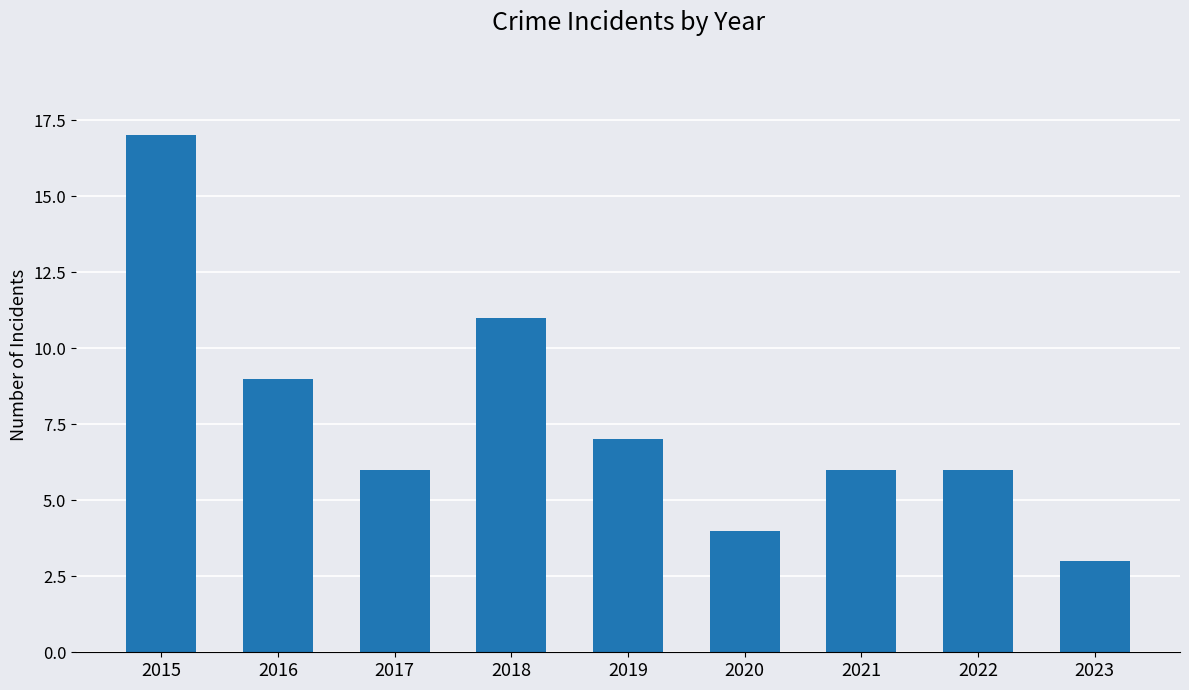

Reading left to right, what are all the values shown in this chart?

17	9	6	11	7	4	6	6	3